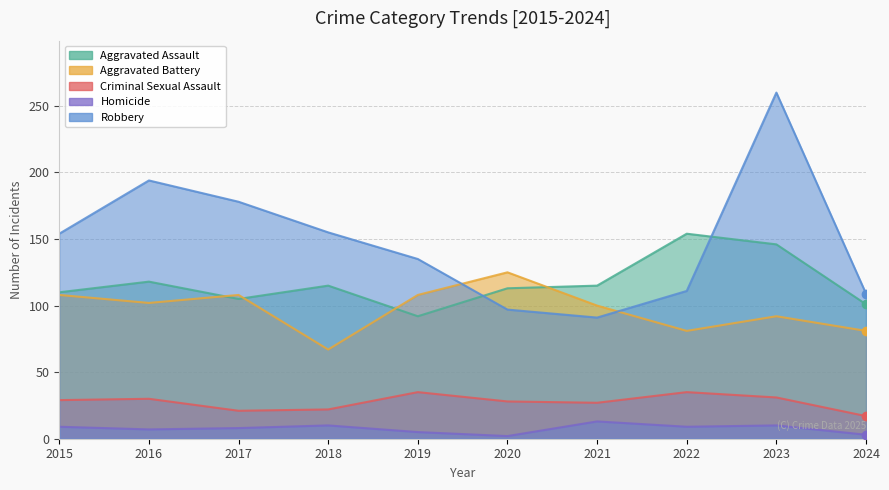

Reading right to left, transcribe all the data shown in this chart.

Aggravated Assault: 101	146	154	115	113	92	115	105	118	110
Aggravated Battery: 81	92	81	100	125	108	67	108	102	108
Criminal Sexual Assault: 17	31	35	27	28	35	22	21	30	29
Homicide: 3	10	9	13	2	5	10	8	7	9
Robbery: 109	260	111	91	97	135	155	178	194	154